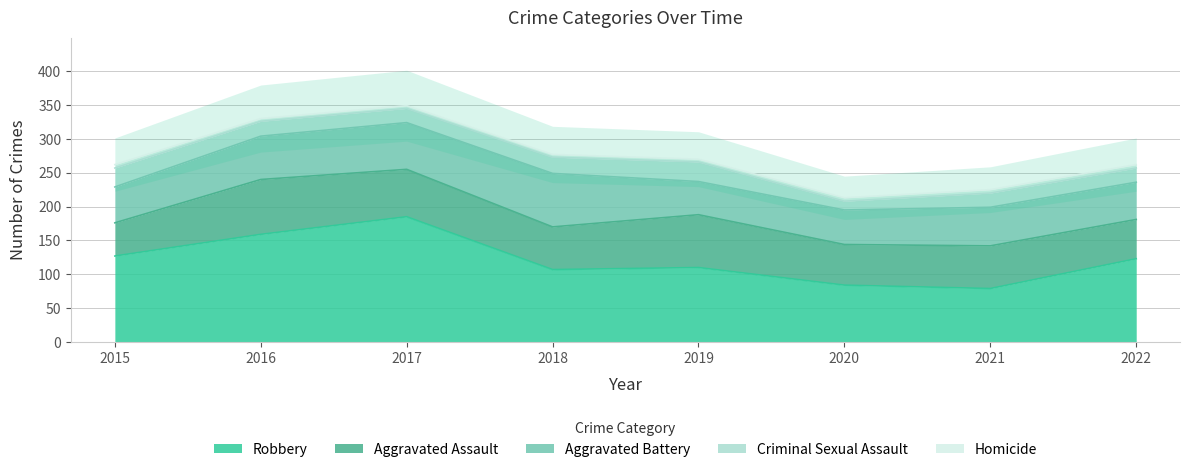

True or false: Criminal Sexual Assault has more than 1 points higher than both neighbors.

False